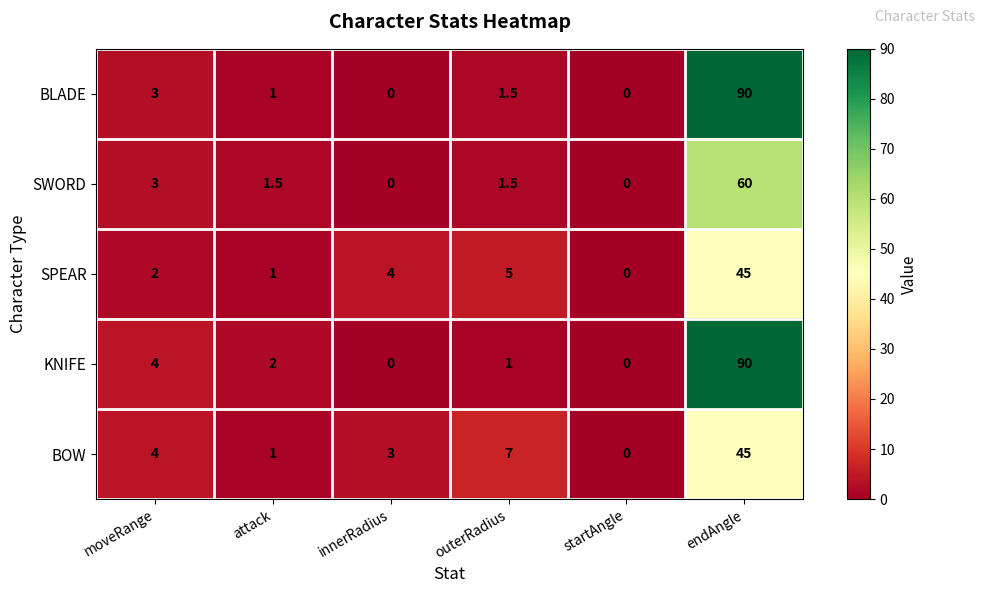

What is the sum of all SWORD values?

66.0